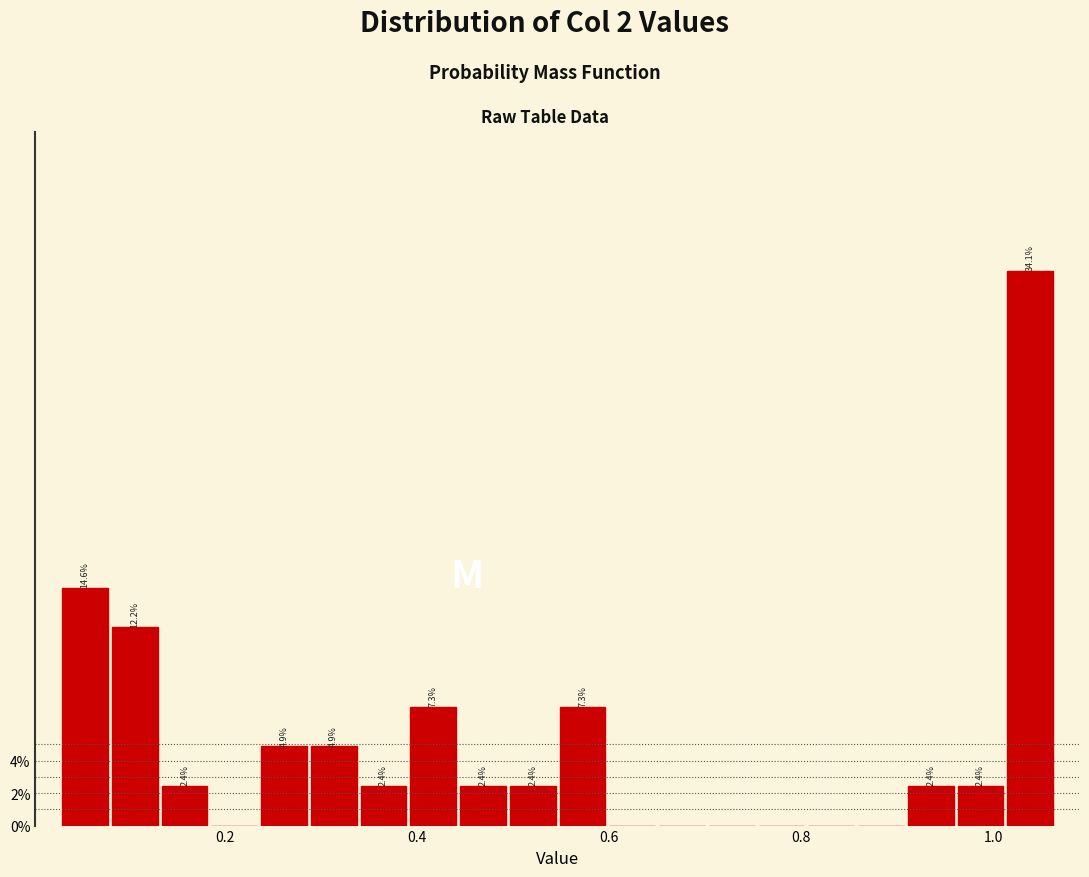

Read against the x-axis, roughly where is the centre of the tallest bar?

1.04